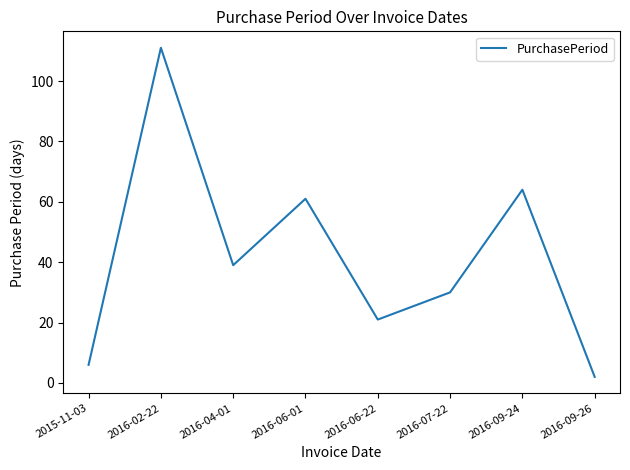

Reading left to right, what are all the values shown in this chart?

6	111	39	61	21	30	64	2